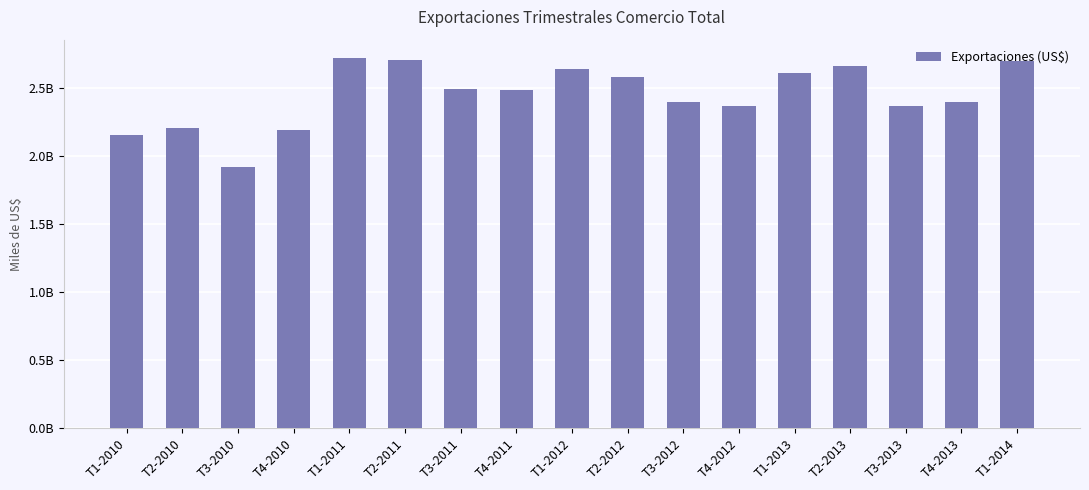

Reading right to left, list all the values displayed in this chart.

2698912994	2396933184	2364573217	2662118708	2606486767	2364366568	2398516538	2577114167	2637641885	2486780872	2494058890	2701982005	2718223074	2187694169	1919197895	2203602623	2155526346